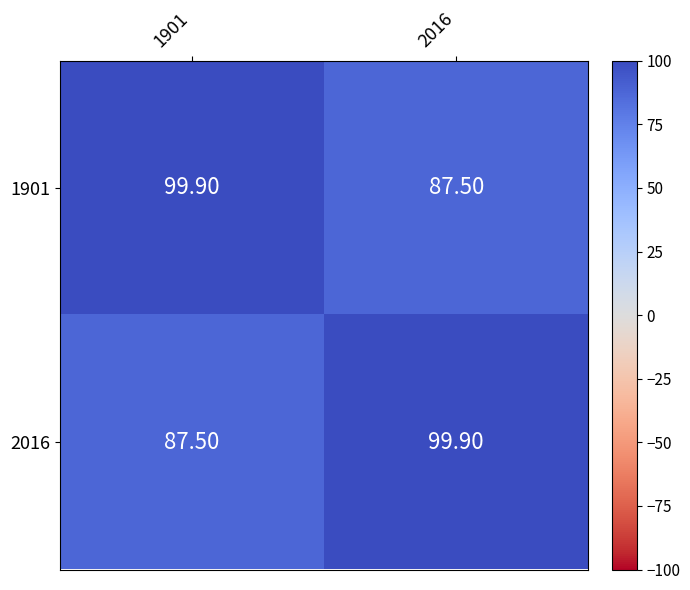

What is the total value across all series at 1901?

187.4